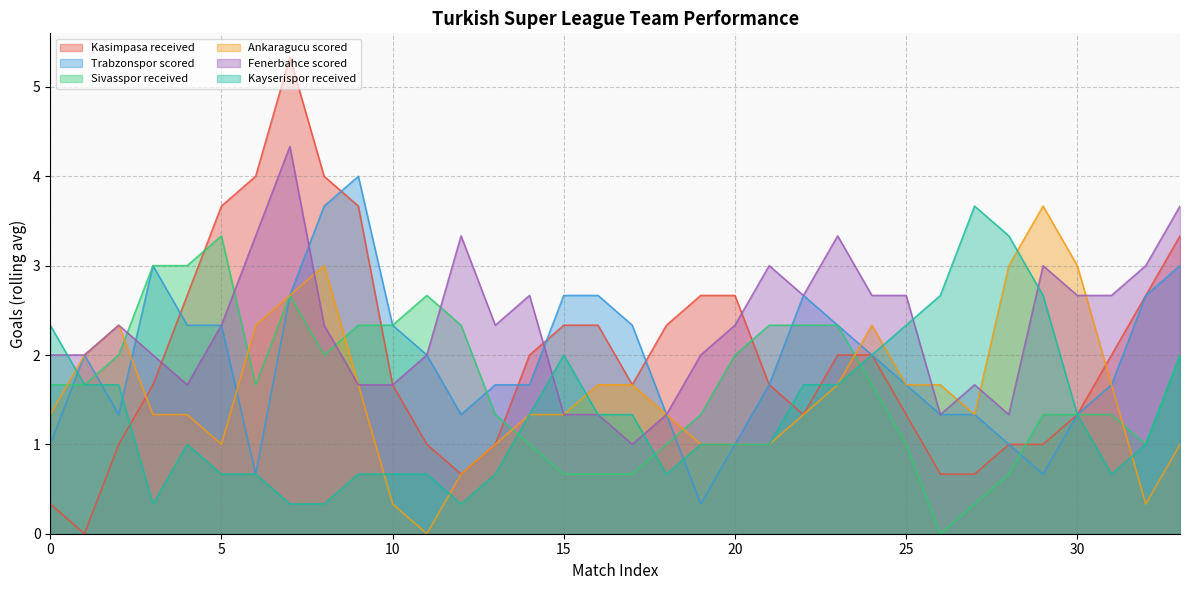

Which series has the largest total across all categories?

Fenerbahce scored